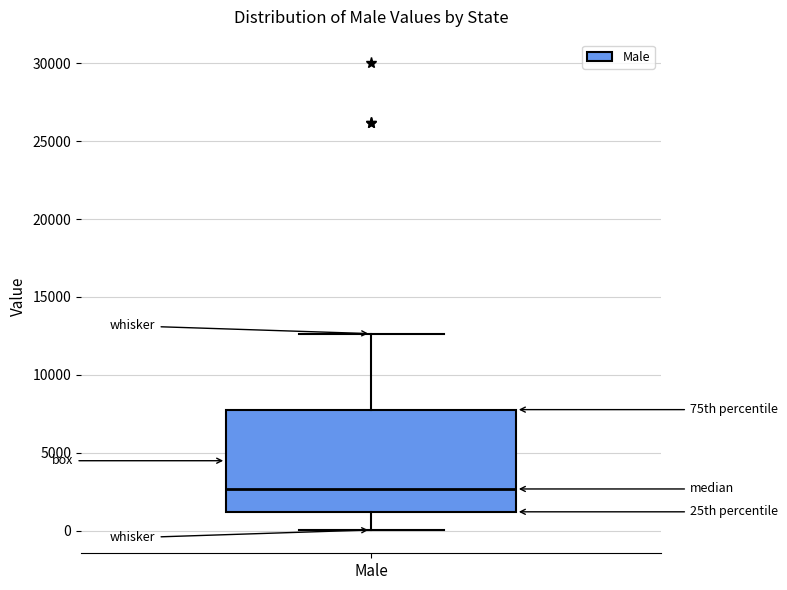

Read this box plot against the y-axis: the position of the median line, the range covered by the box, and the ends of both whiskers. The values are not printed on the chart, so give them approximately, as read against the axis.

median 2500, box 1000 to 8000, whiskers 0 to 12500